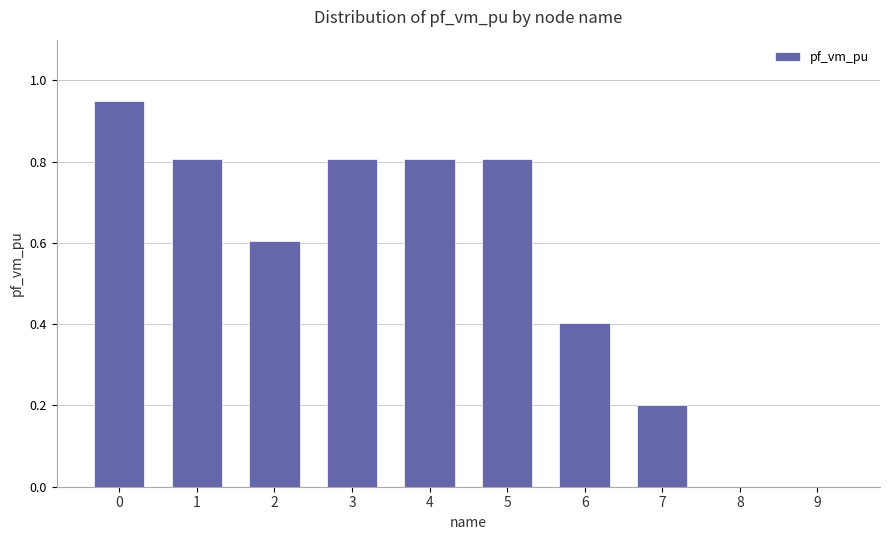

What value does the data have at 6?

0.4